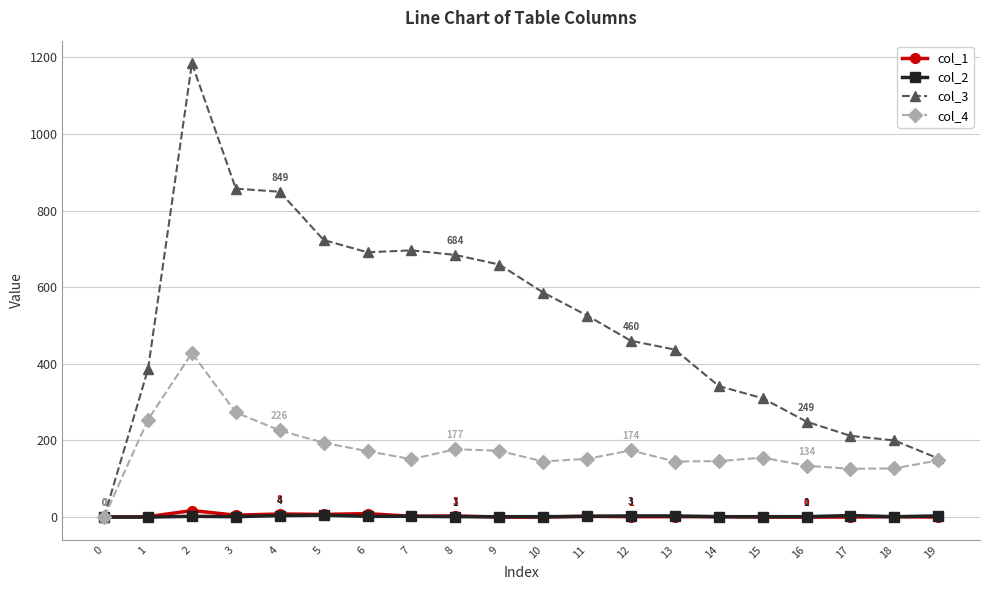

The value of col_4 at 10 is 198. True or false?

False